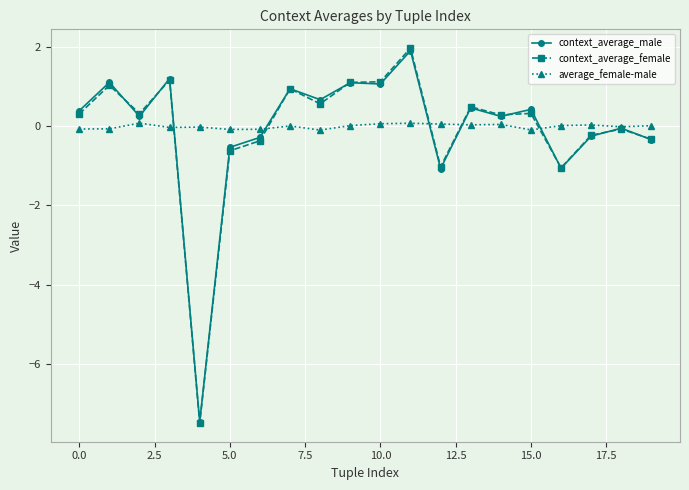

Which series has the widest spread of values?

context_average_female